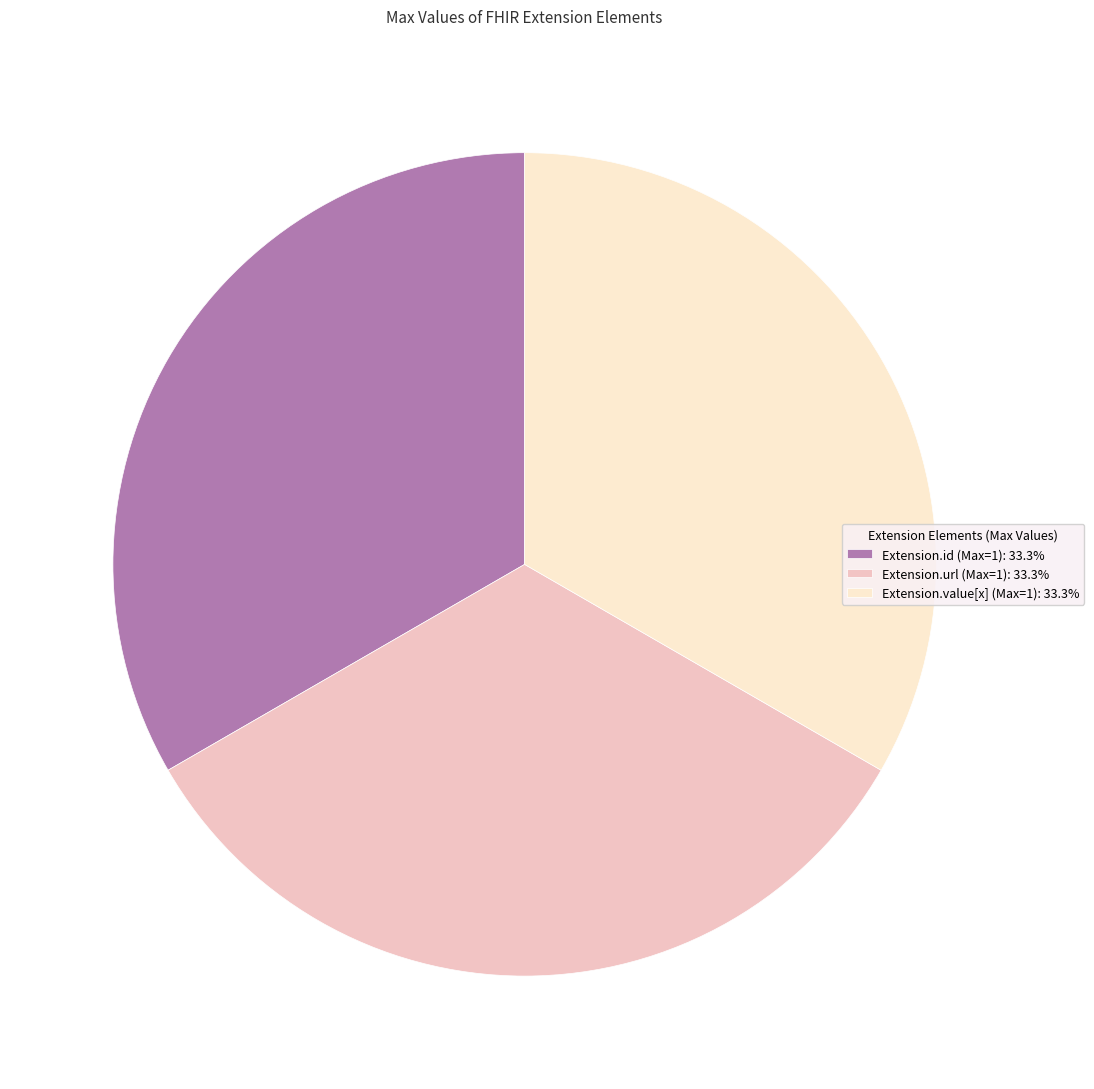

Approximately how many times larger is the value at Extension.id (Max=1): 33.3% compared to Extension.value[x] (Max=1): 33.3%?

1.0